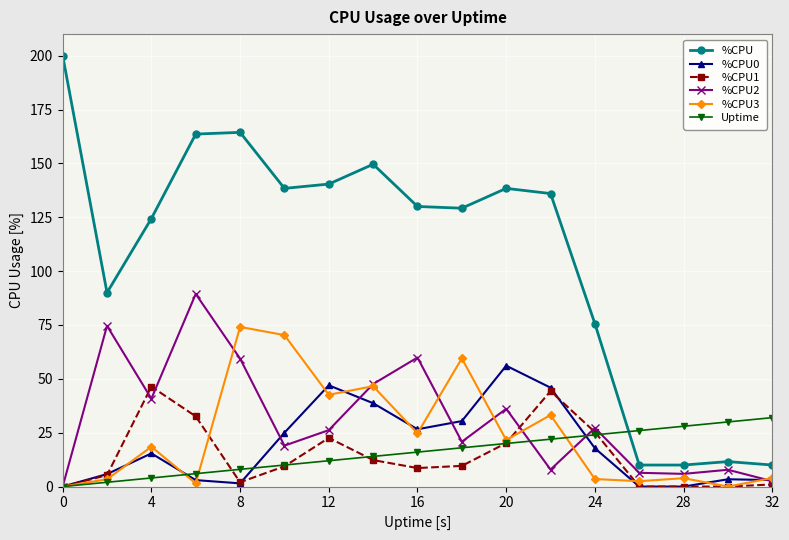

What is the highest value of the %CPU0 series?

56.1